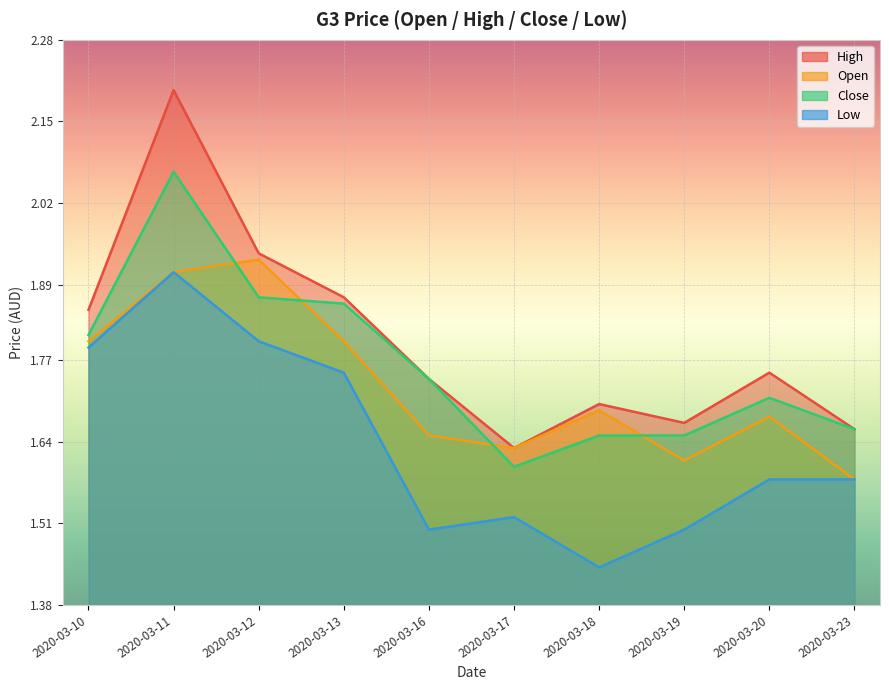

The low series shows 2.0 at 2020-03-16. True or false?

False